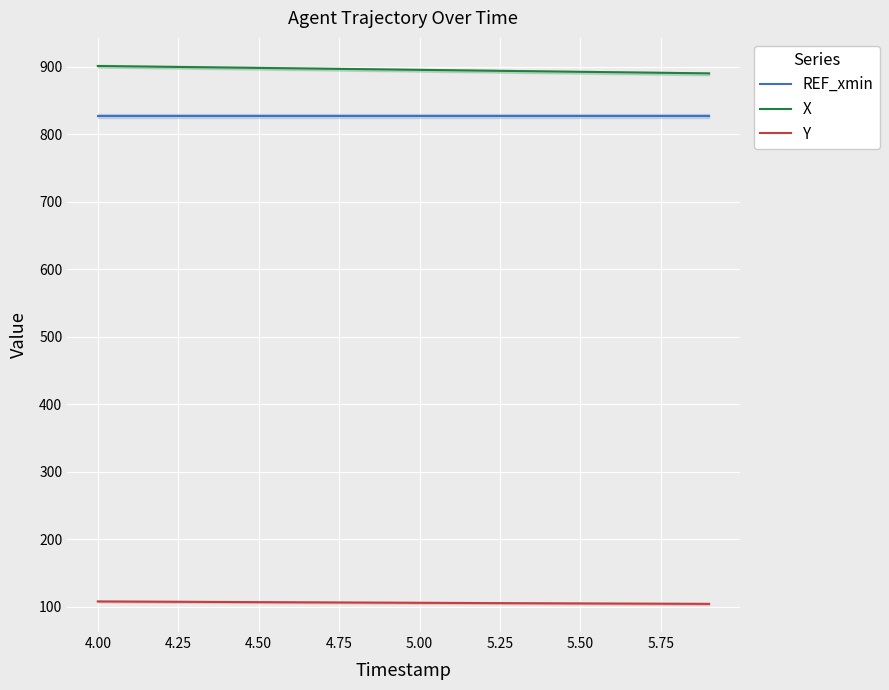

What are all the series names shown in the legend?

REF_xmin, X, Y